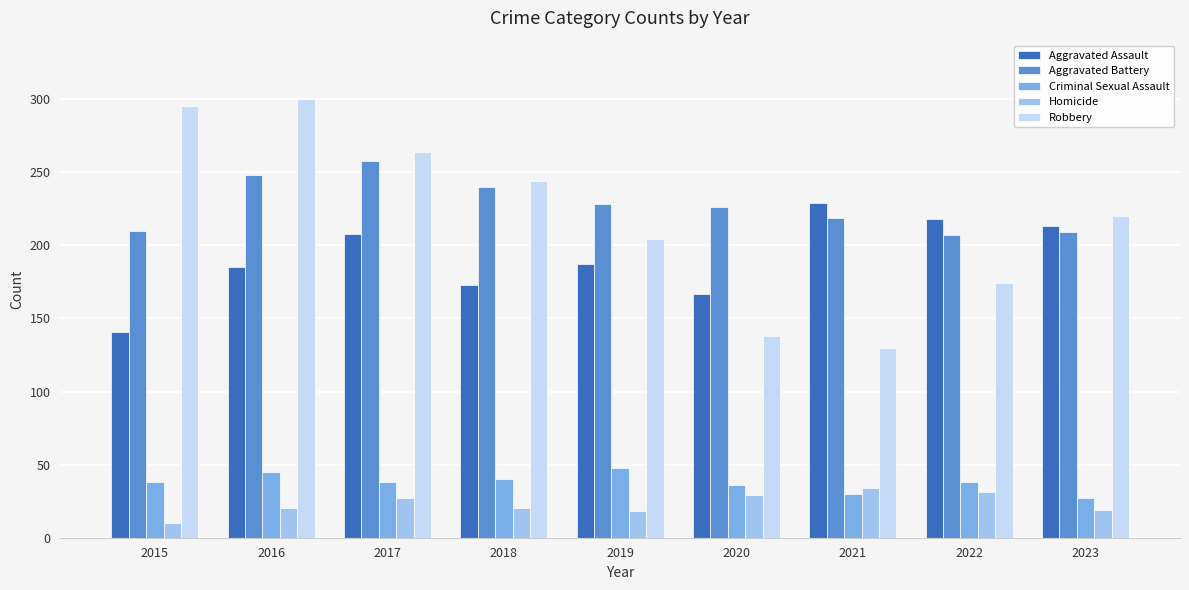

What is the difference between the Aggravated Assault values at 2023 and 2021?

16